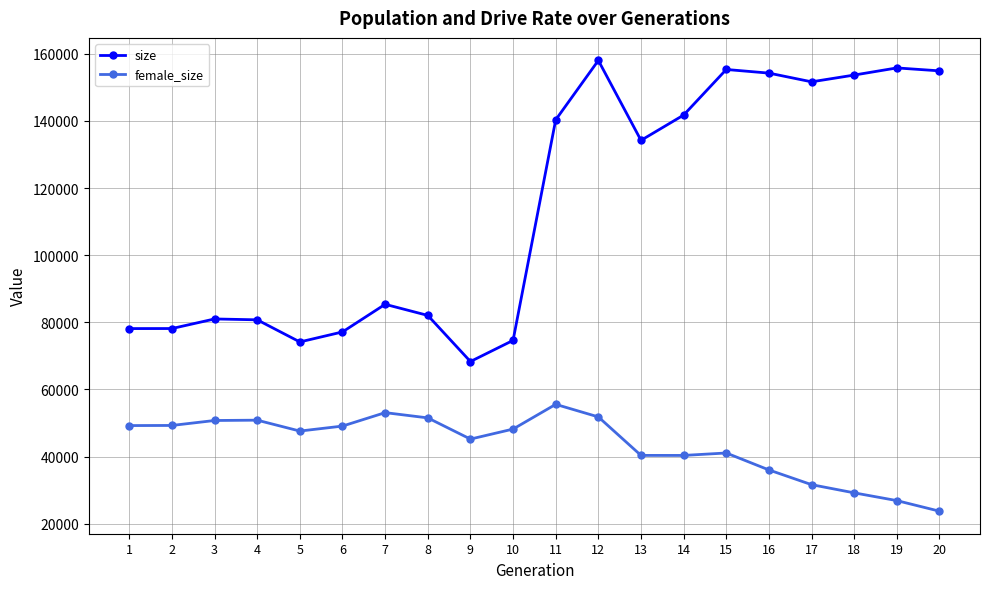

What is the sum of all female_size values?

871419